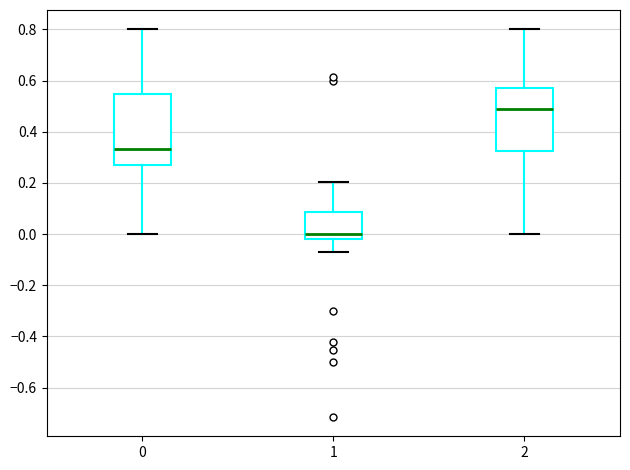

Where does the lower whisker of the box at x = 0 end on the y-axis? The values are not printed on the chart, so give them approximately, as read against the axis.

0.00